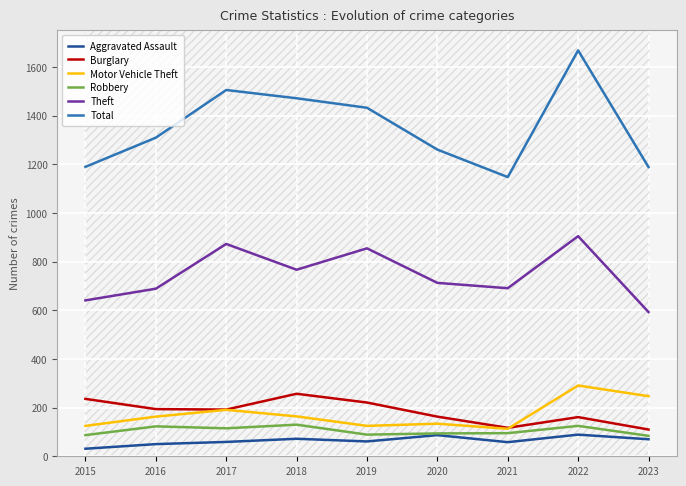

True or false: Robbery and Motor Vehicle Theft intersect in this chart.

False